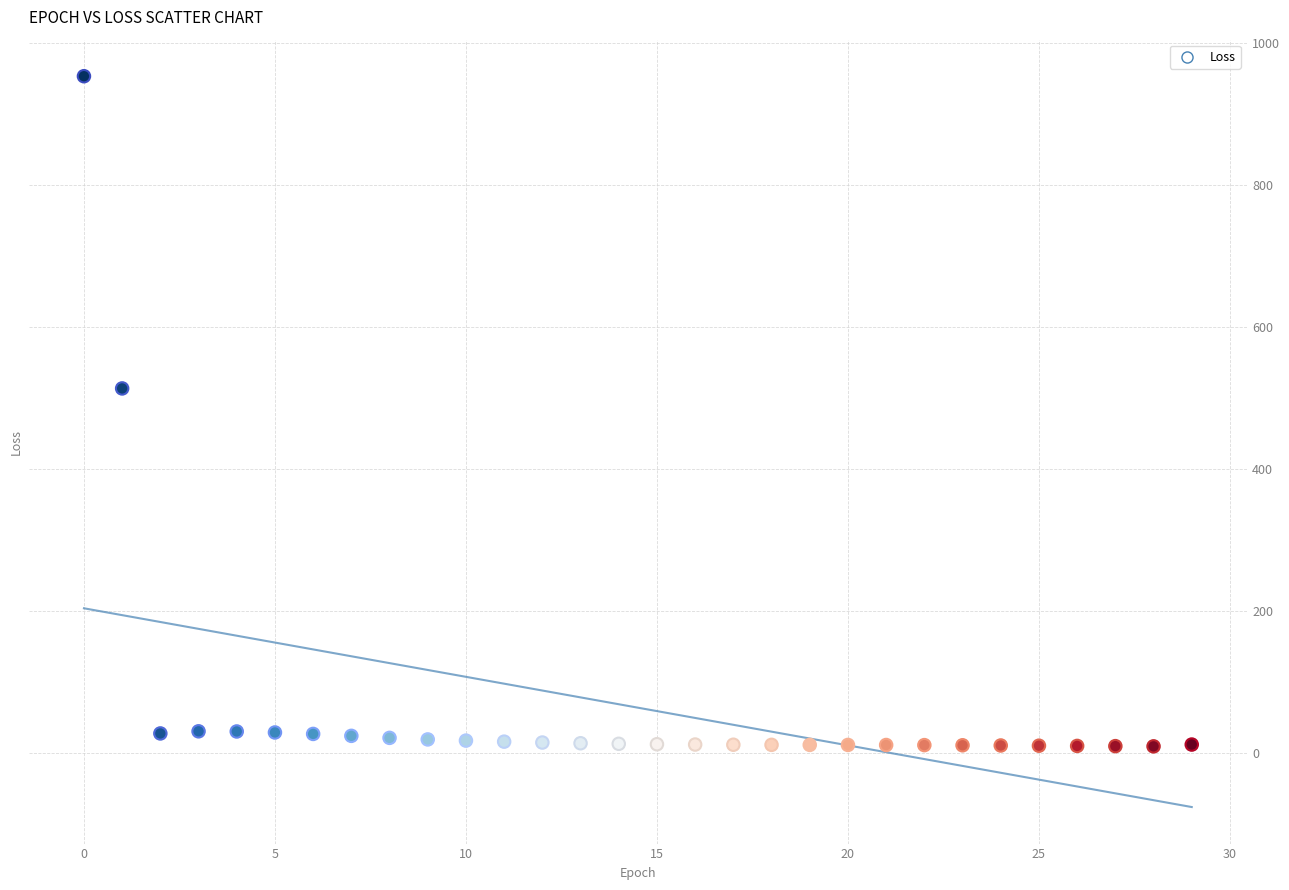

What Y value in the scatter plot is closest to 480?

513.1